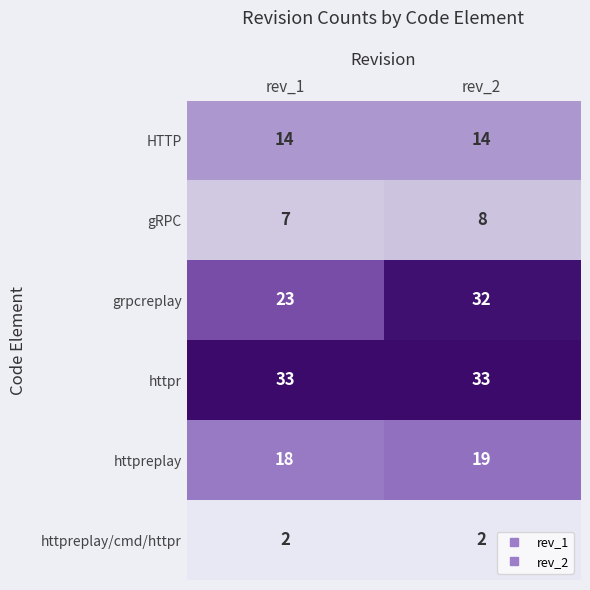

List the series in order of their peak value, lowest first.

httpreplay/cmd/httpr, gRPC, HTTP, httpreplay, grpcreplay, httpr